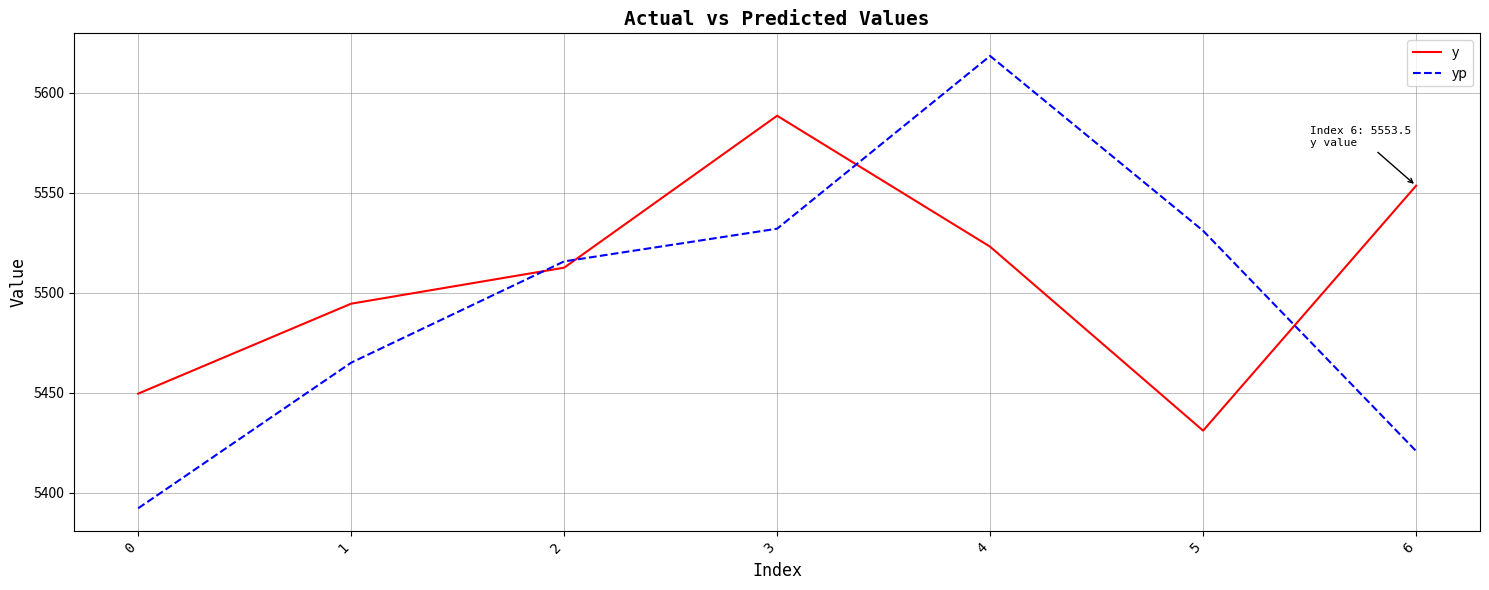

At which label is y closest to 5509?

2